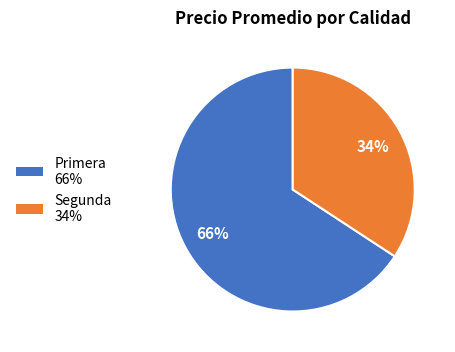

Is there any slice that represents more than half of the pie?

Yes